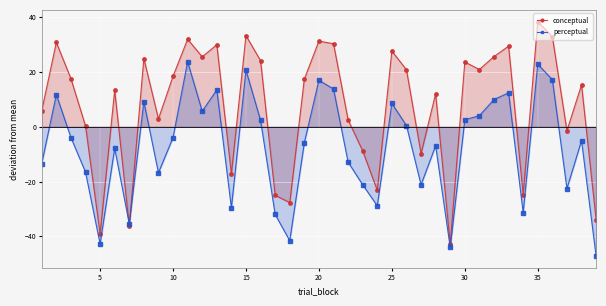

What is the greatest value displayed?

38.4